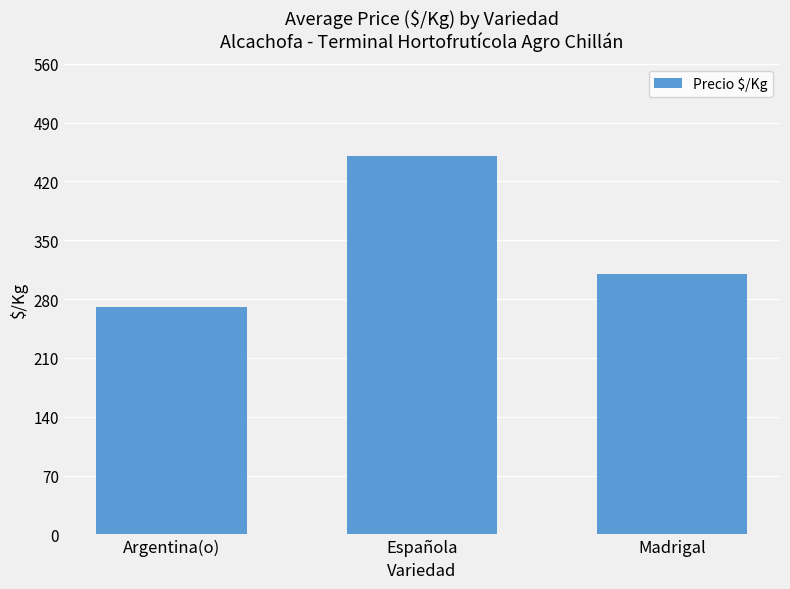

What is the minimum value shown in the chart?

270